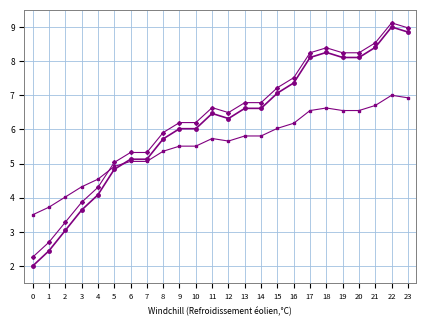

Rank the categories by value from lowest to highest.

0, 1, 2, 3, 4, 5, 6, 7, 8, 9, 10, 12, 11, 13, 14, 15, 16, 17, 19, 20, 18, 21, 23, 22